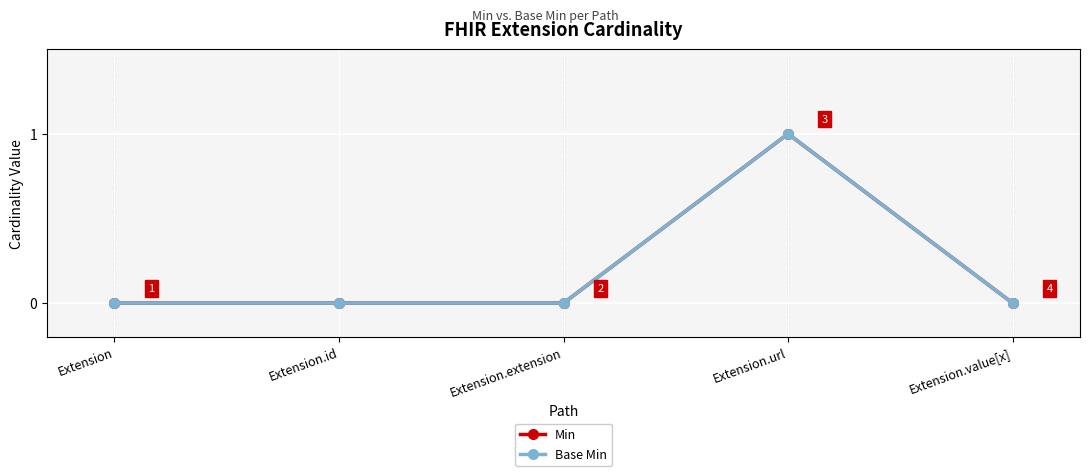

Is this an area chart (filled region under the line)?

No